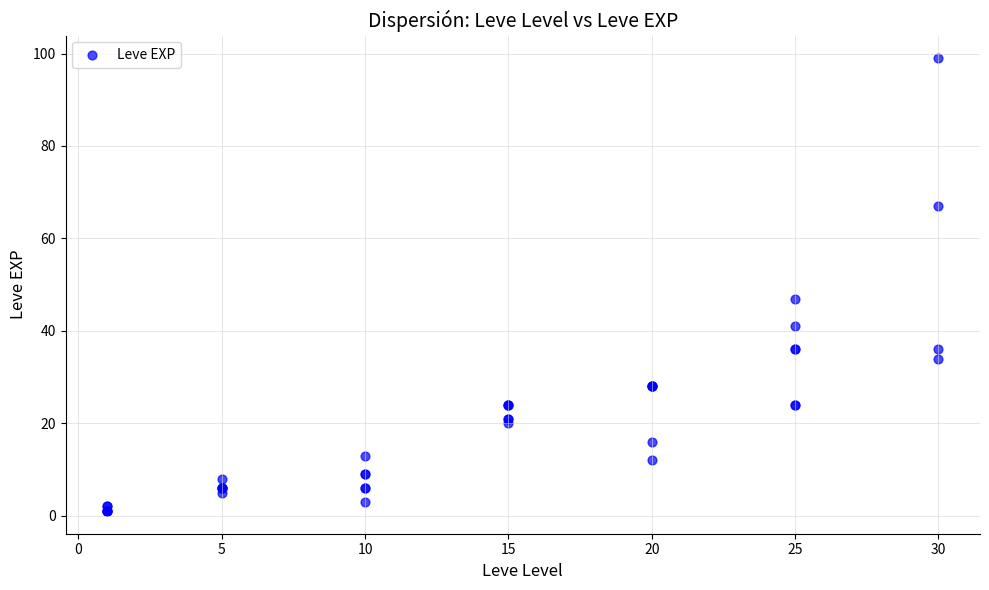

What Y value in the scatter plot is closest to 50?

47